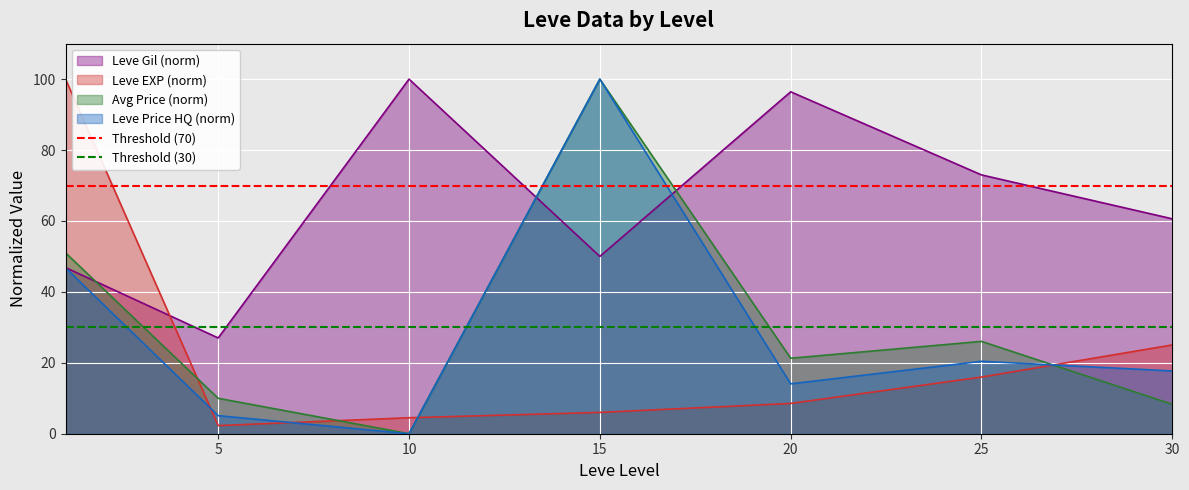

Does the chart display data point markers on the line(s)?

No